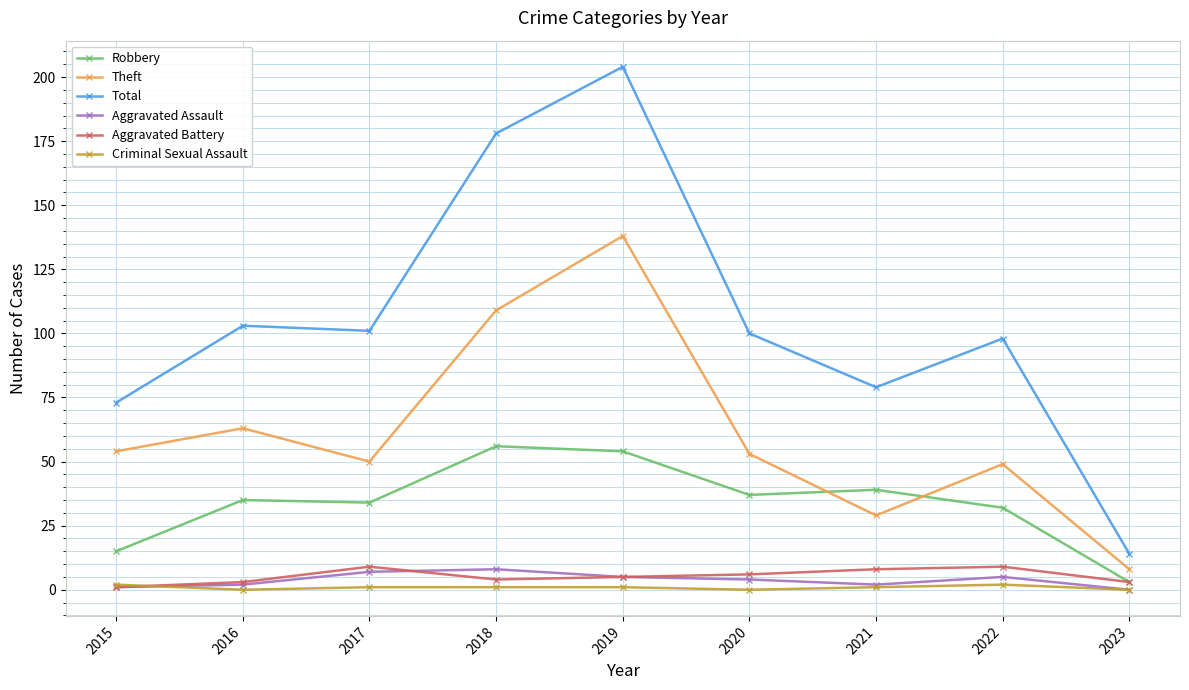

How many data points does each series have?

9